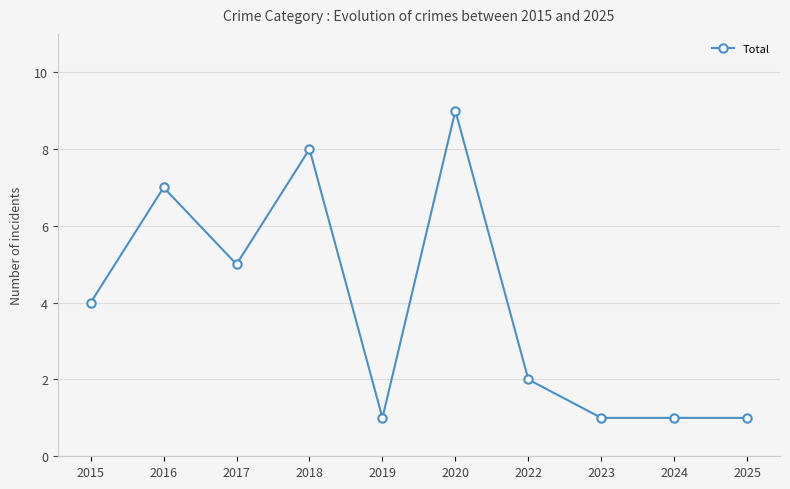

Where is the first local maximum?

2016